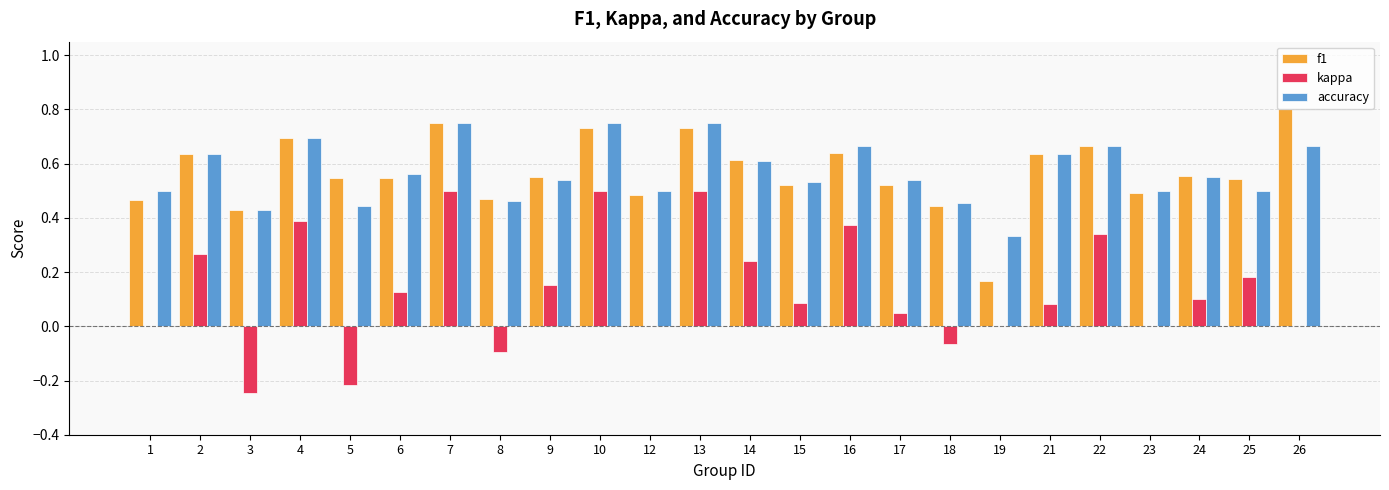

Where is accuracy nearest to the value 0?

19